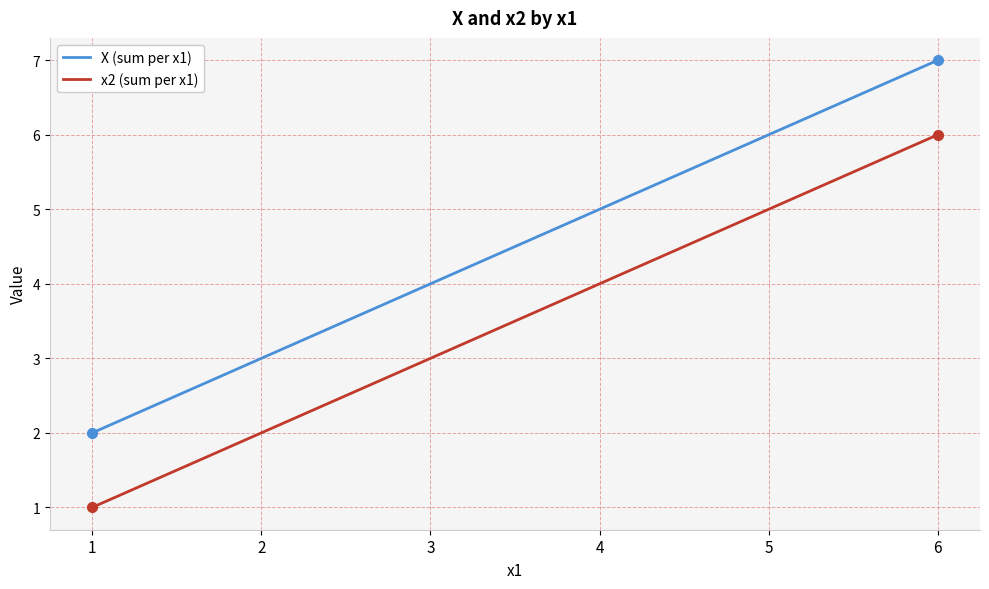

At which category is the sum across all series the highest?

6